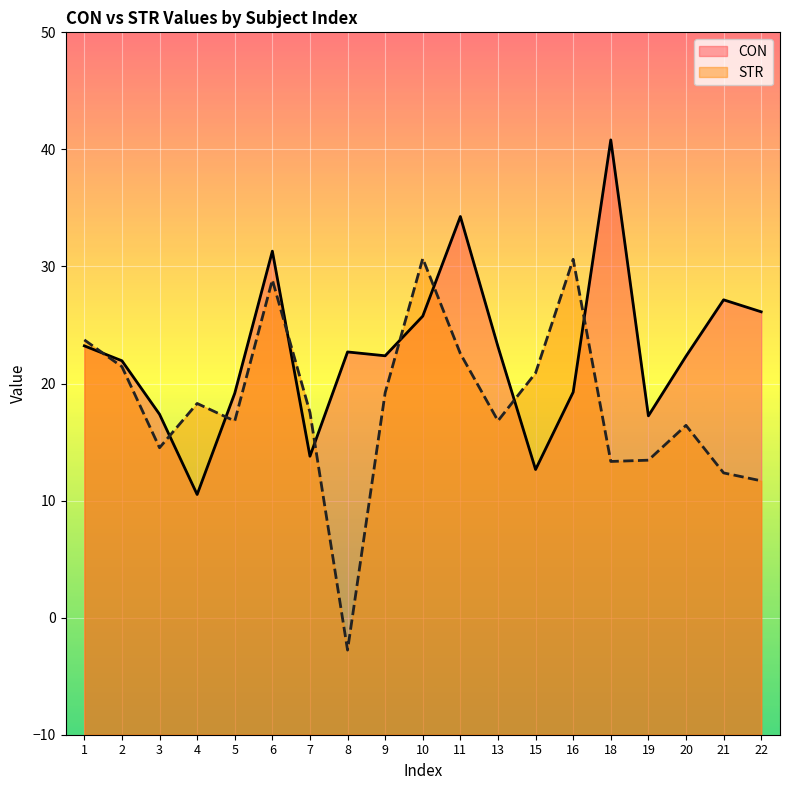

The value of STR at 22 is 2.7. True or false?

False